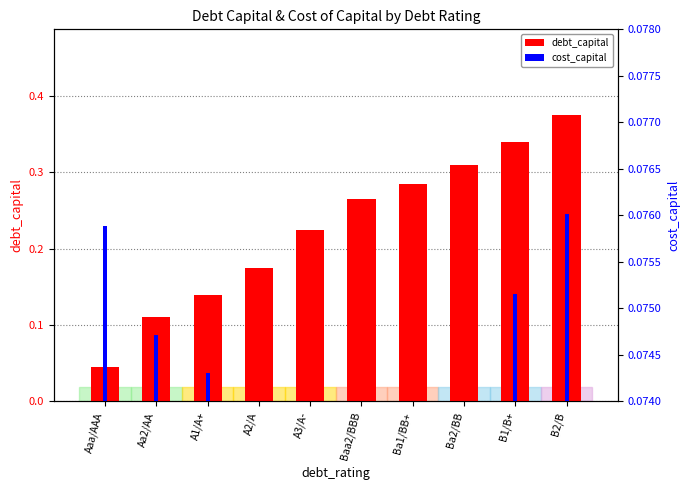

At which category is the sum across all series the highest?

B2/B